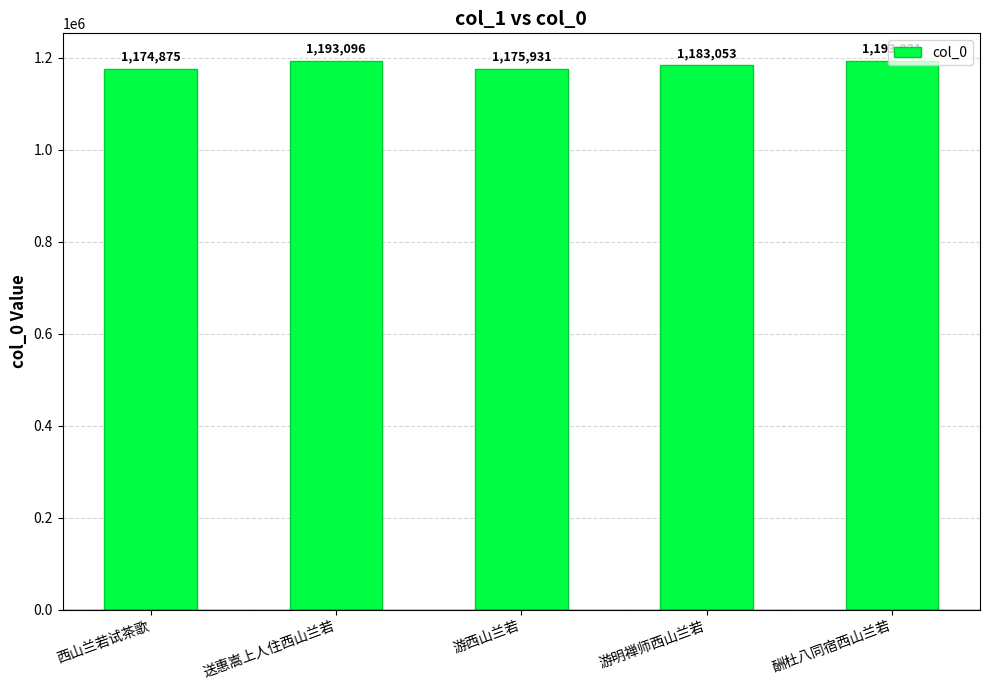

Which label corresponds to the smallest value in the chart?

西山兰若试茶歌